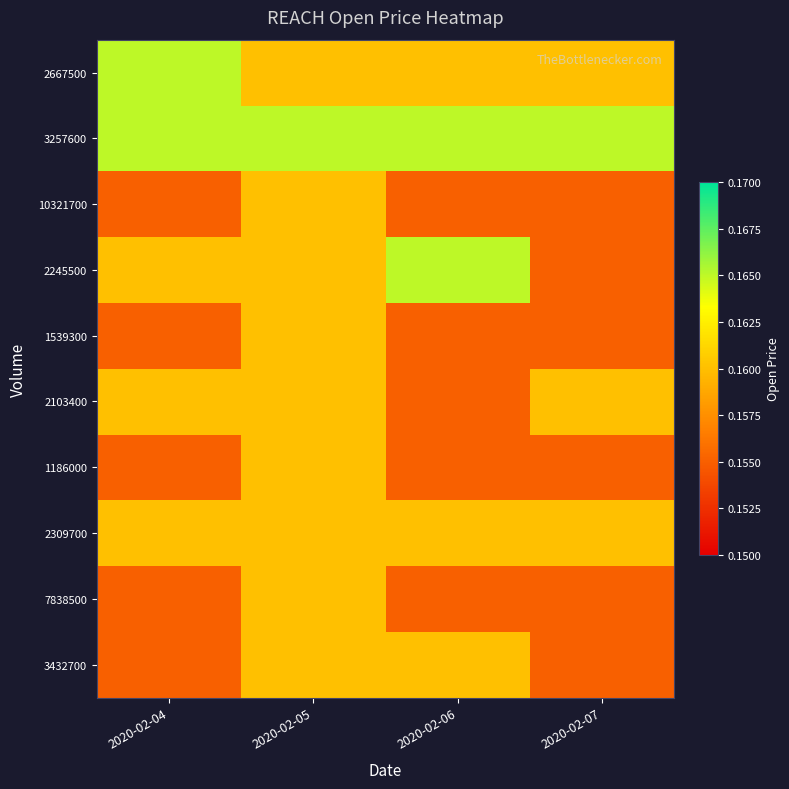

How many distinct data groups are displayed?

10